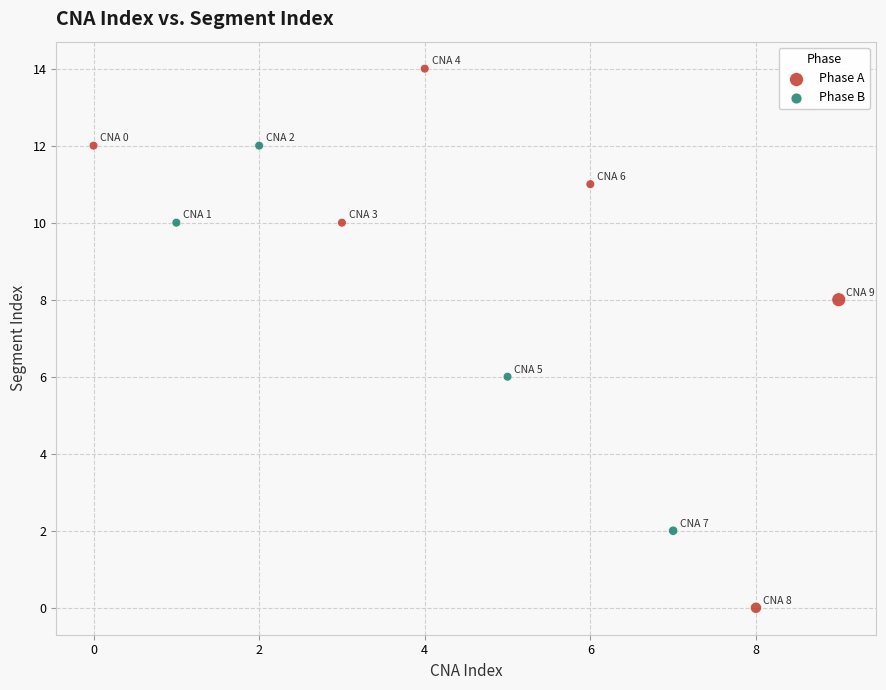

Which series contains the lowest Y value?

Phase A